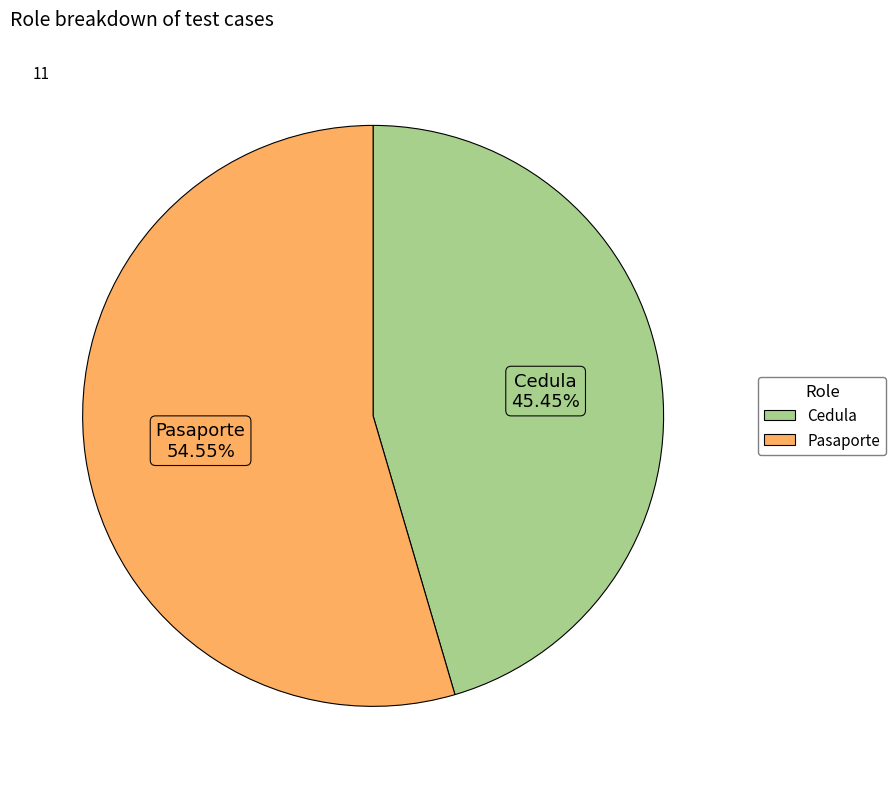

To the nearest percent, what portion does Cedula represent?

45%